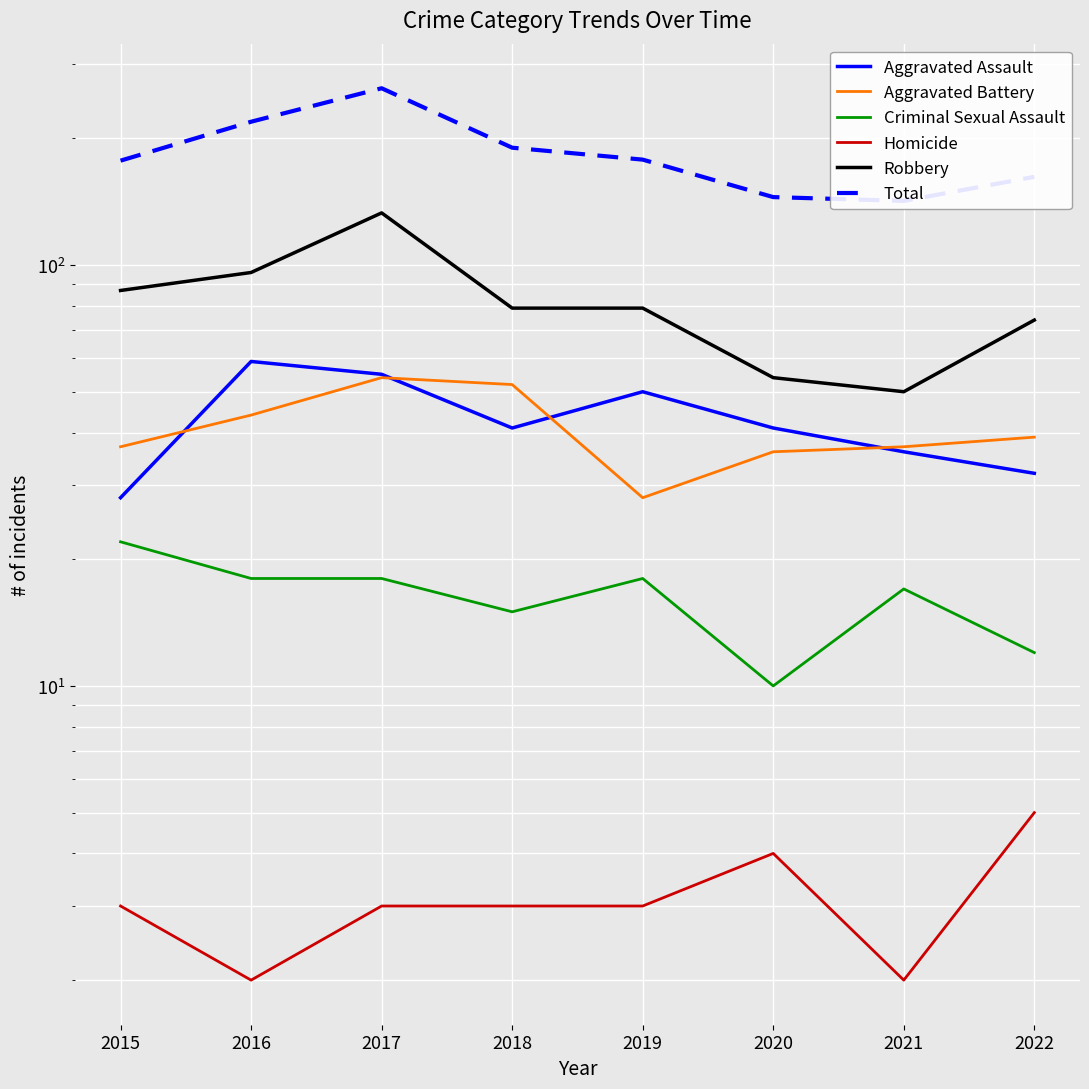

The value of Aggravated Assault at 2015 is 38. True or false?

False